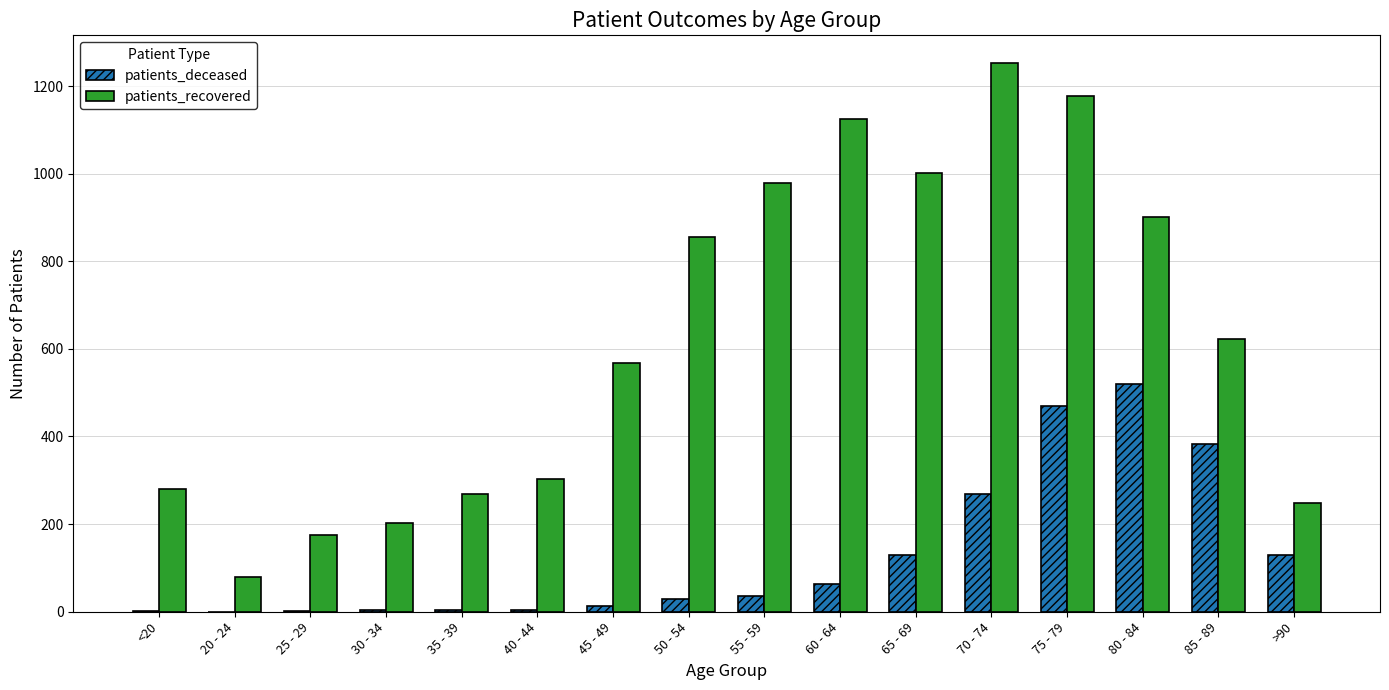

At which category is the sum across all series the highest?

75 - 79